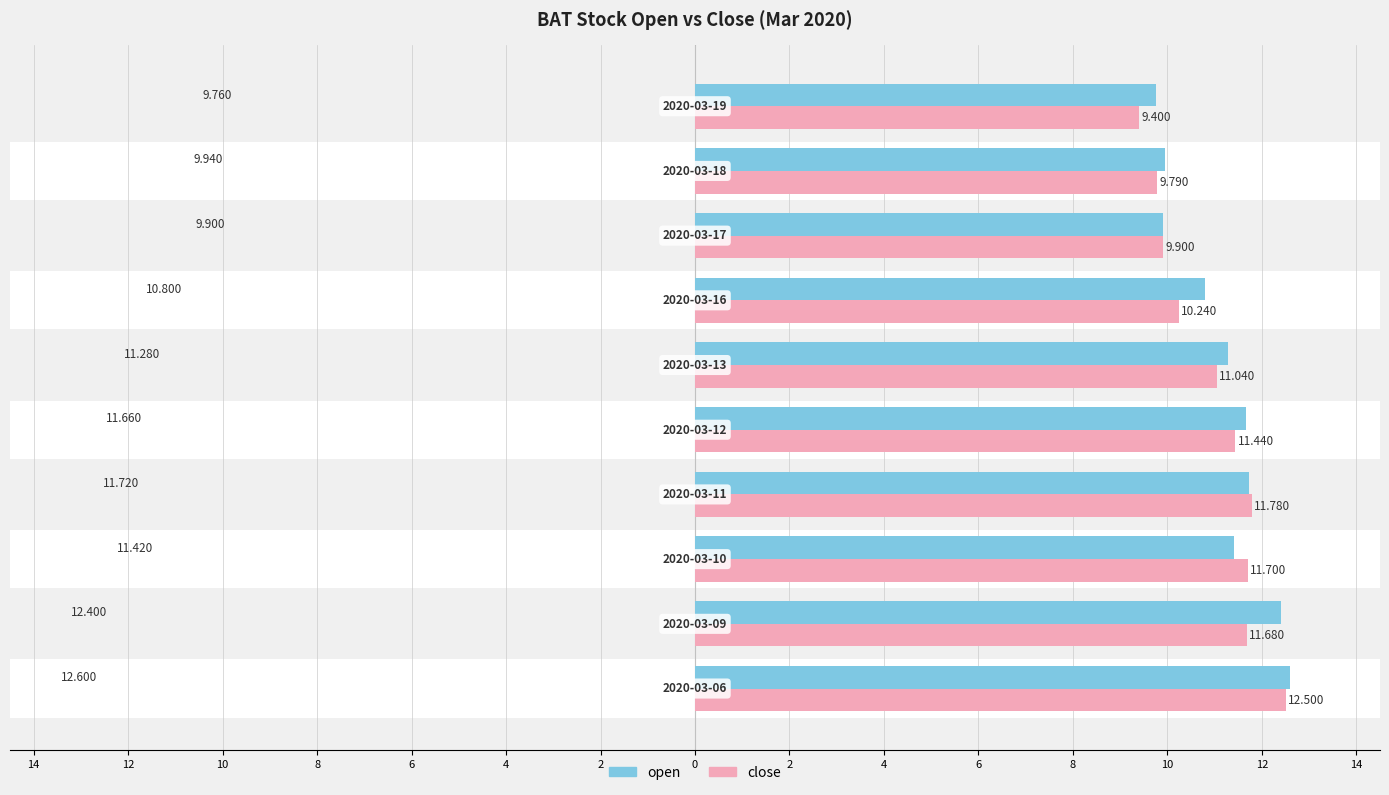

What are all the series names shown in the legend?

open, close